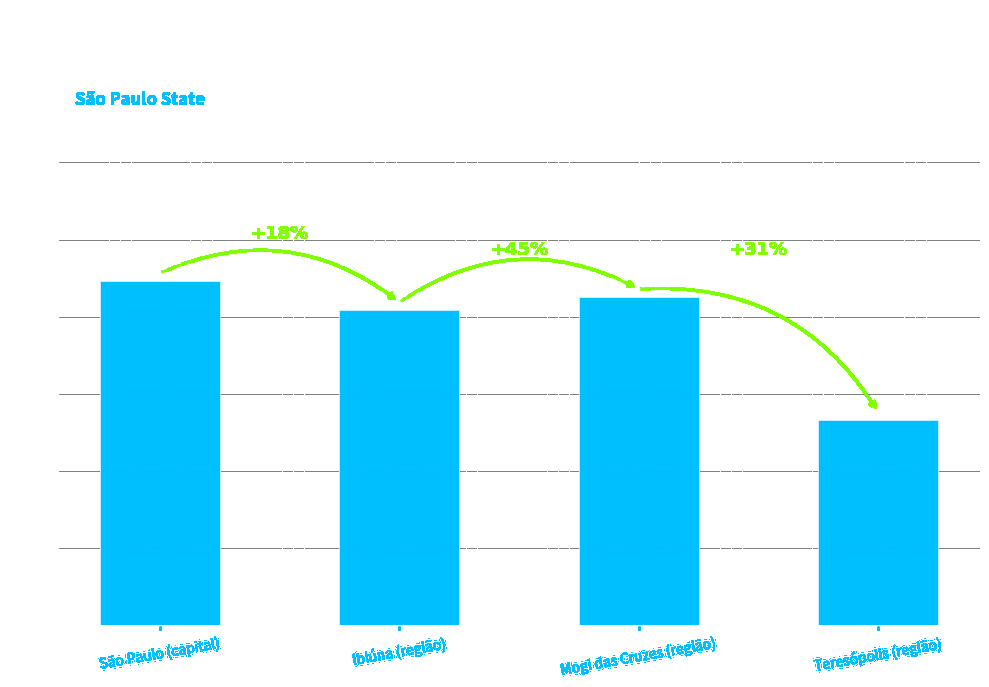

The value at Teresópolis (região) is 13.3. True or false?

True